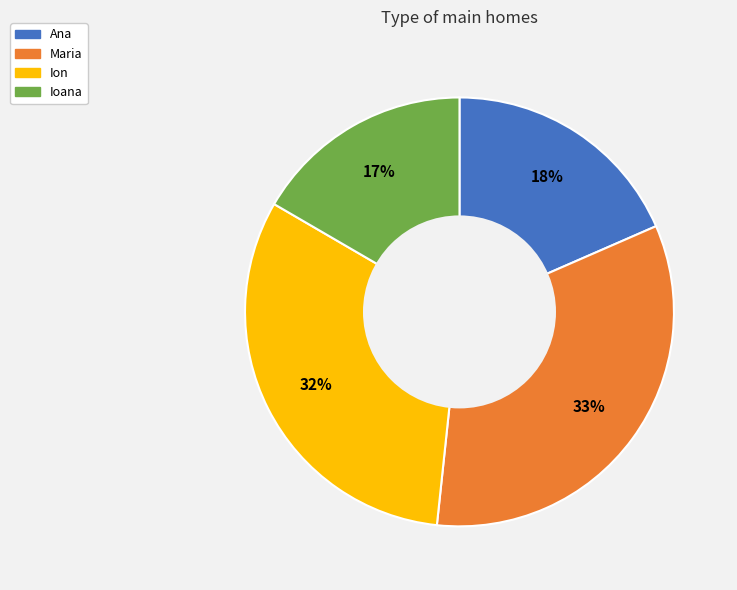

What is the largest slice in the pie chart?

Maria